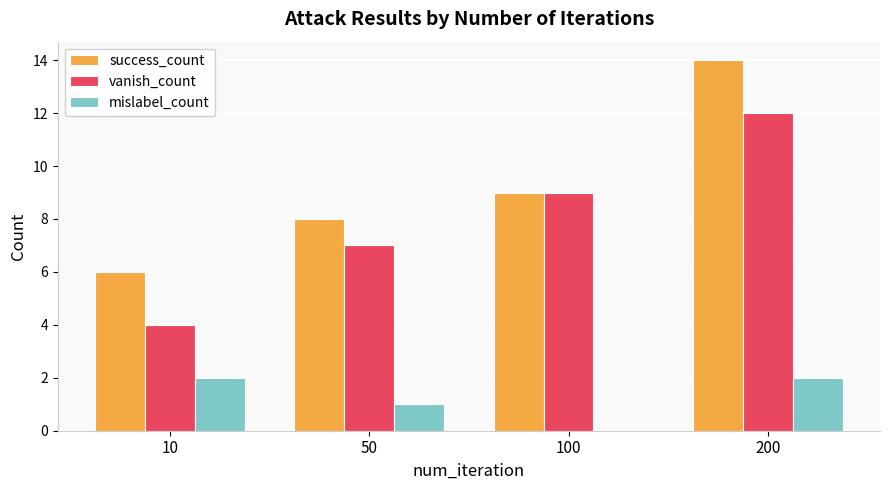

Between 10 and 100, which series saw the biggest shift?

vanish_count